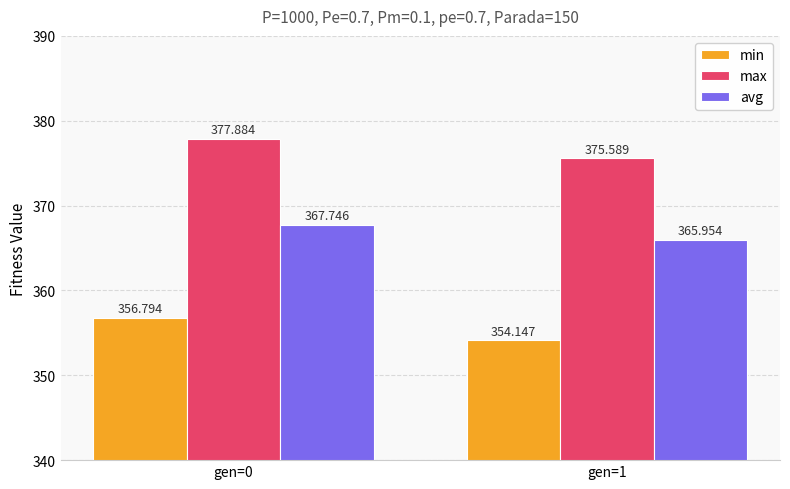

What is the value of the min bar at the 1st from the left?

356.8